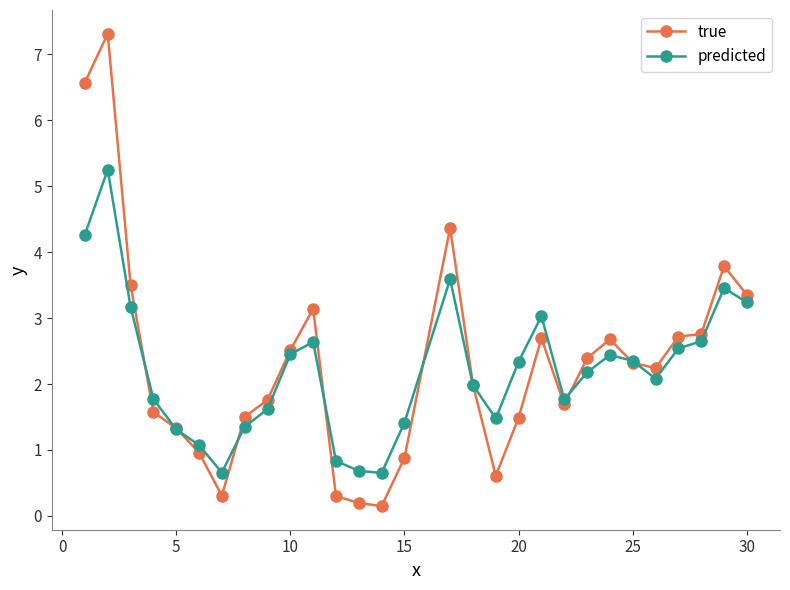

What is the lowest value of the predicted series?

0.7